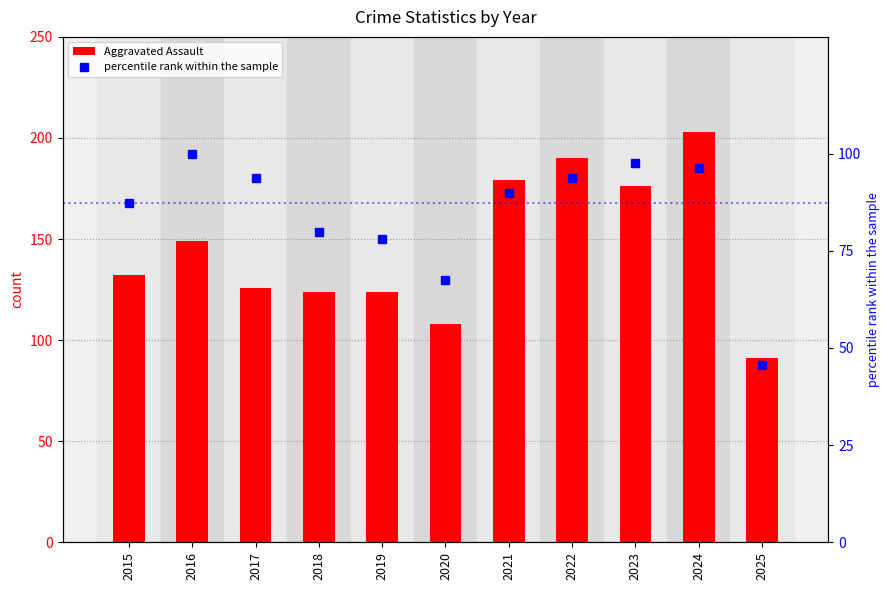

Reading left to right, extract all data points from this chart.

Aggravated Assault: 132.0	149.0	126.0	124.0	124.0	108.0	179.0	190.0	176.0	203.0	91.0
percentile rank within the sample: 87.3	100.0	93.6	79.8	78.0	67.4	89.8	93.6	97.5	96.2	45.6